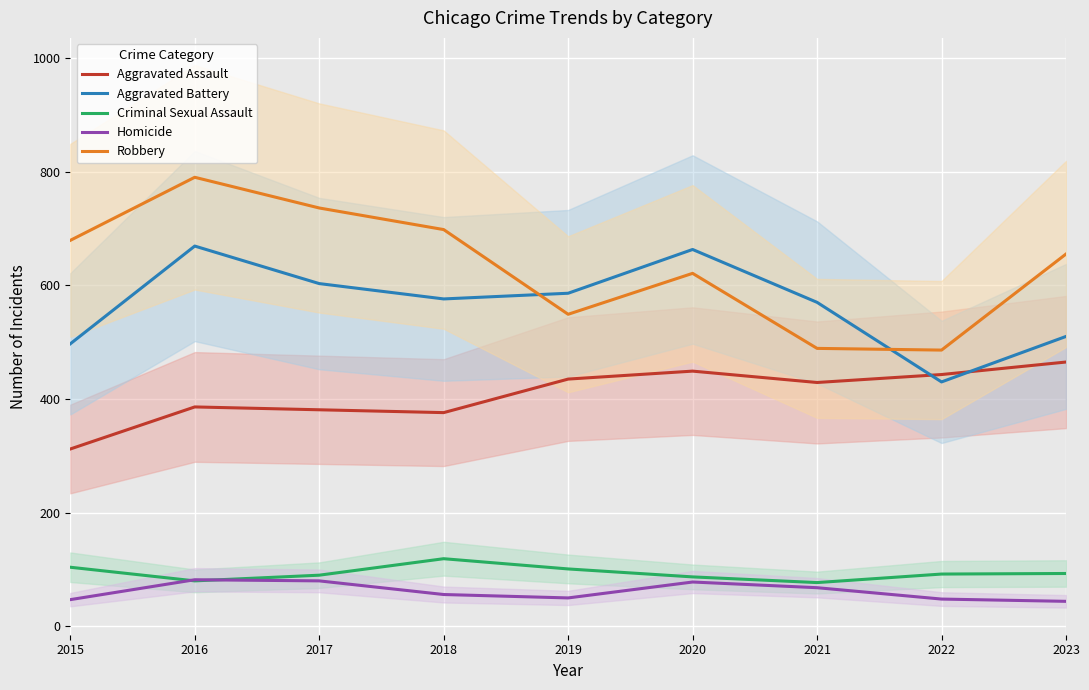

How many data points does each series have?

9